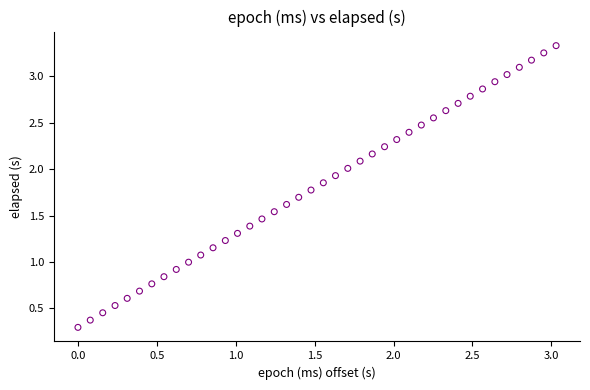

What is the range of Y values (max minus min)?

3.0